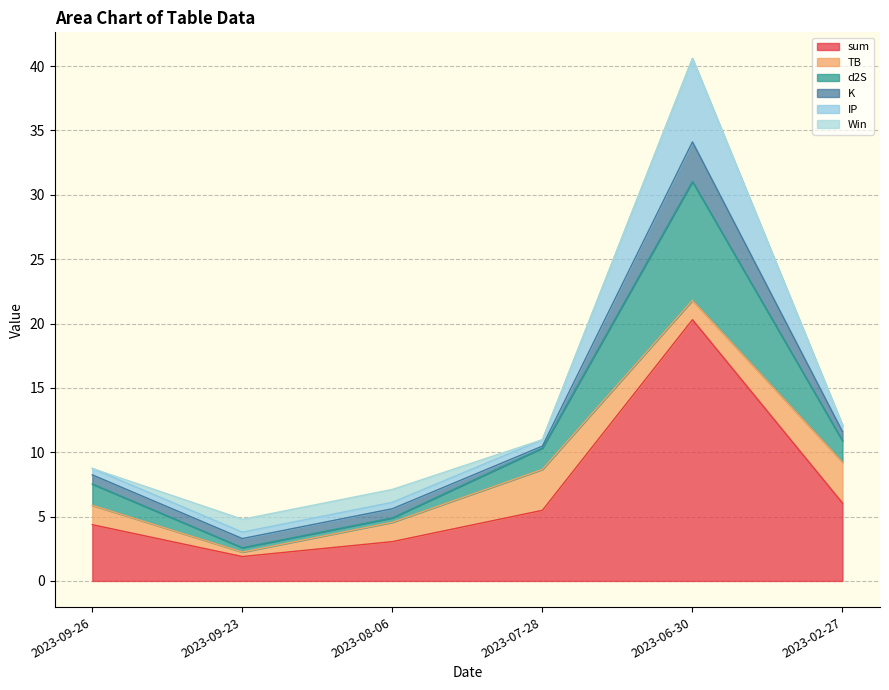

Which category has the highest value in the sum series?

2023-06-30